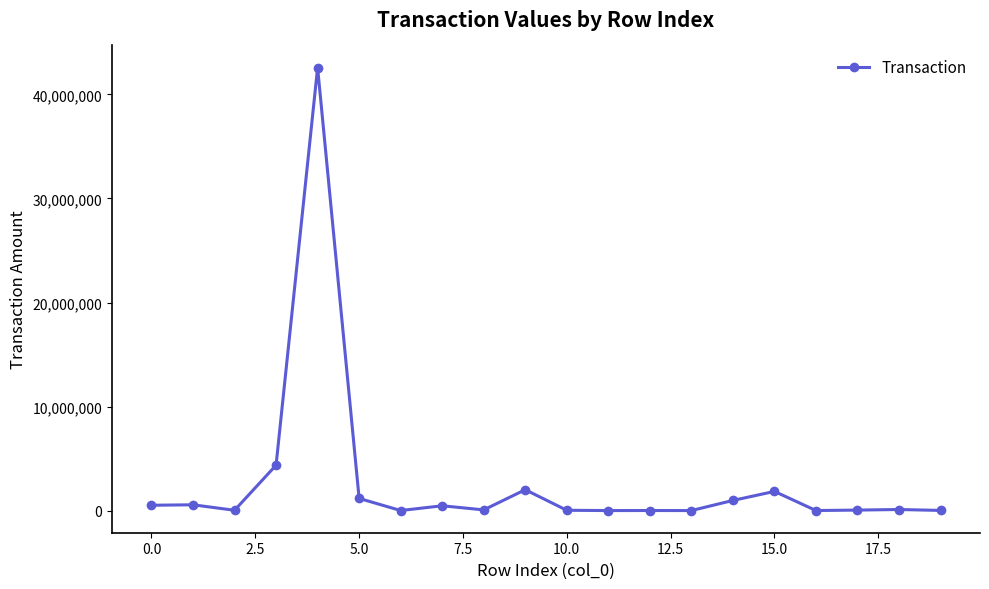

What is the sum of all values?

54768722.3